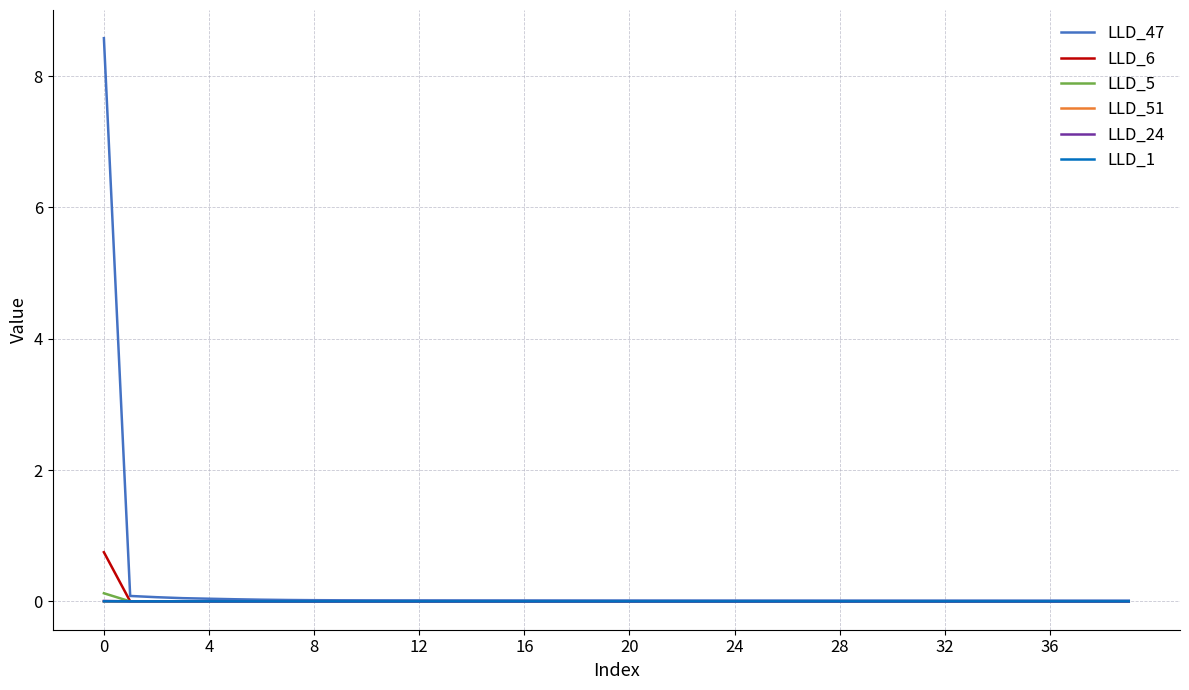

What is the maximum value shown in the chart?

8.6